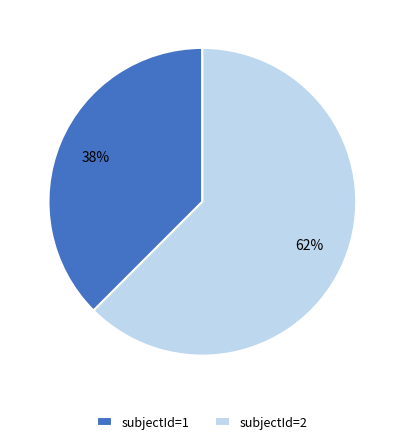

To the nearest percent, what is the average slice percentage?

50%